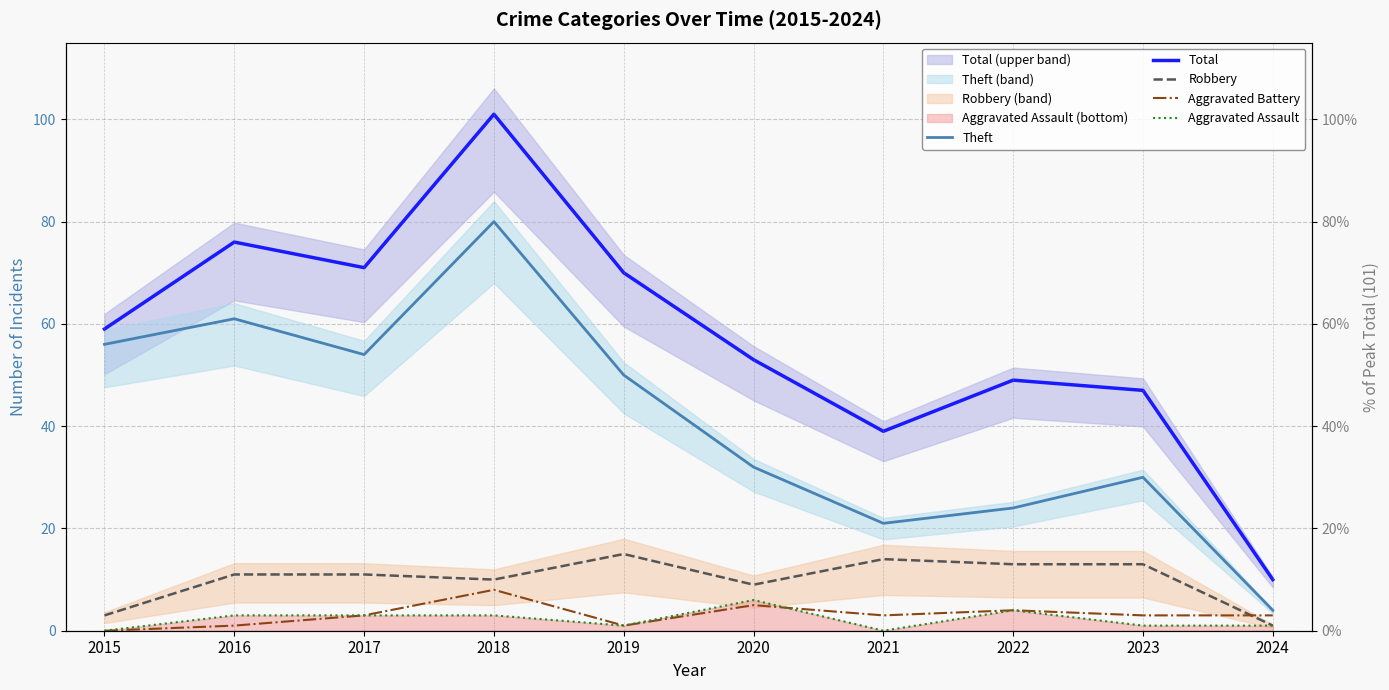

What is the difference between the maximum and second lowest values in the Aggravated Assault series?

6